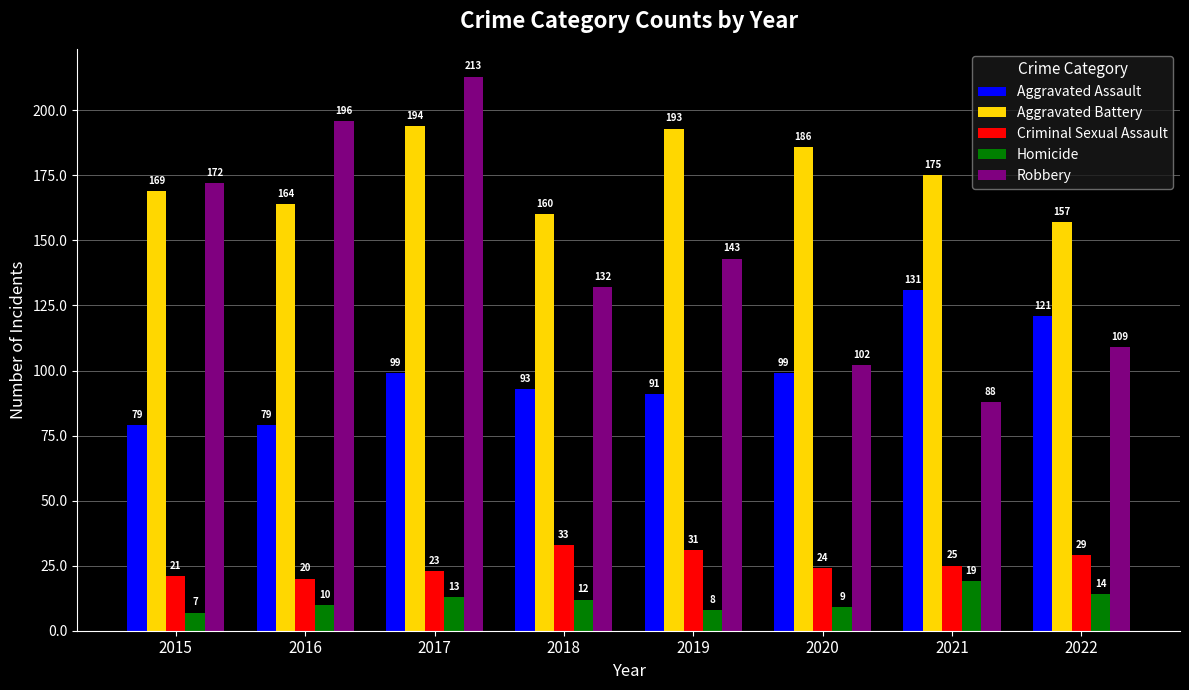

What are all the series names shown in the legend?

Aggravated Assault, Aggravated Battery, Criminal Sexual Assault, Homicide, Robbery